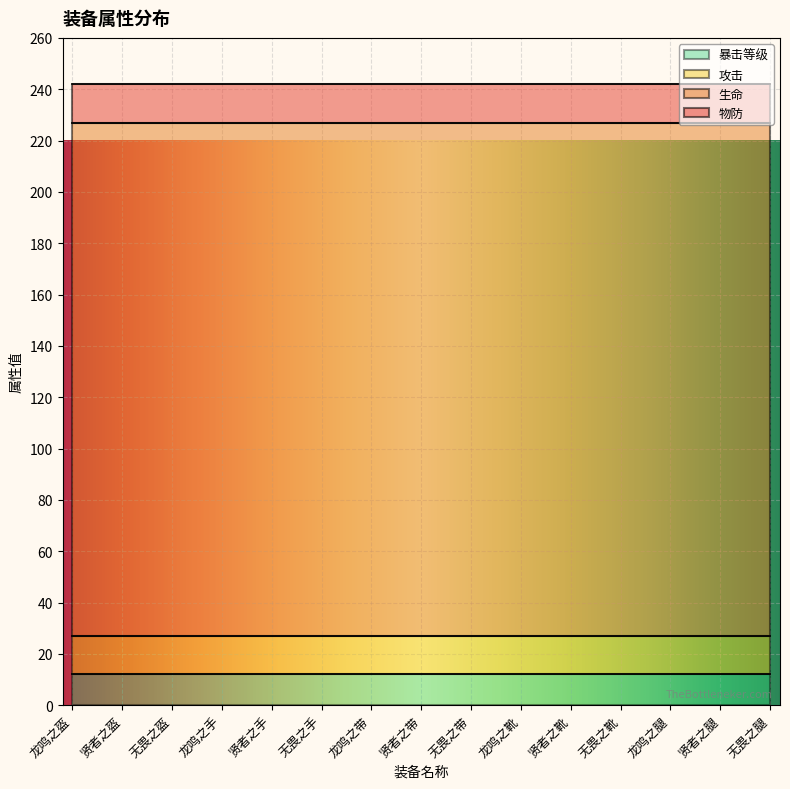

How many lines are shown in the chart?

4